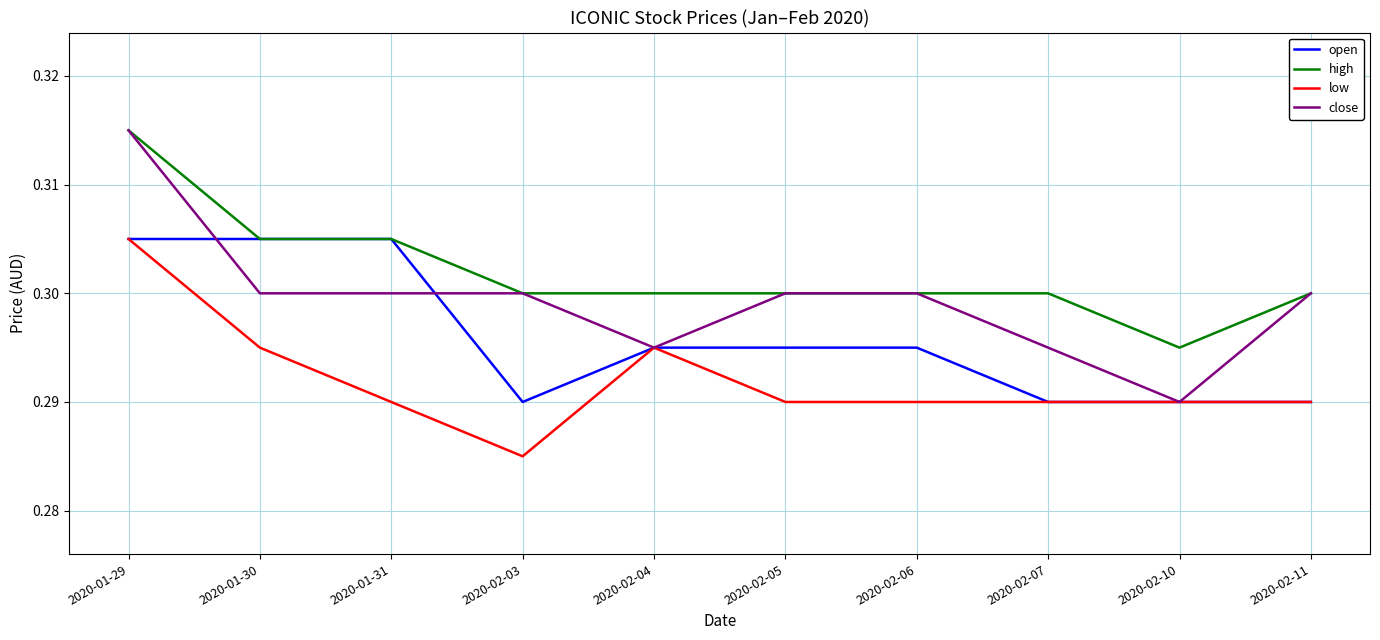

At which category does low reach its first local peak?

2020-02-04